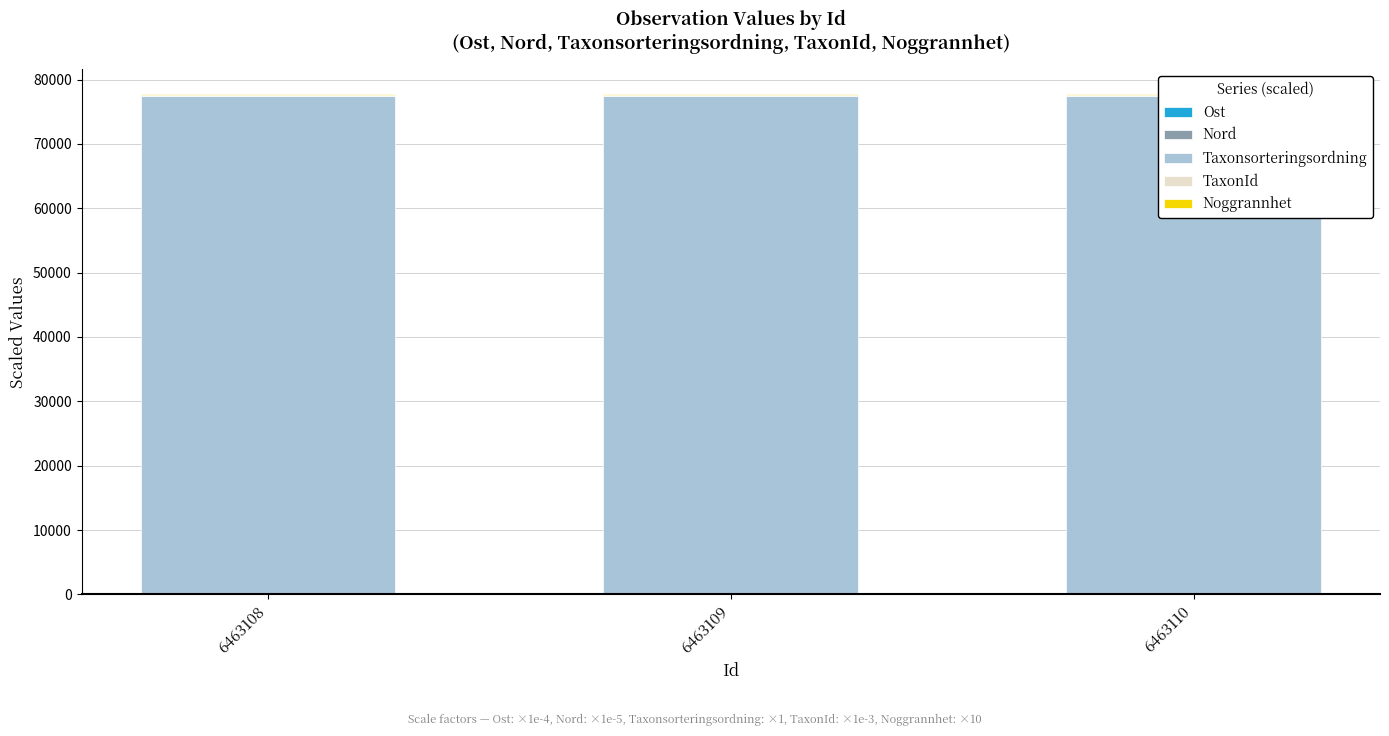

Which category has the highest value in the TaxonId series?

6463108